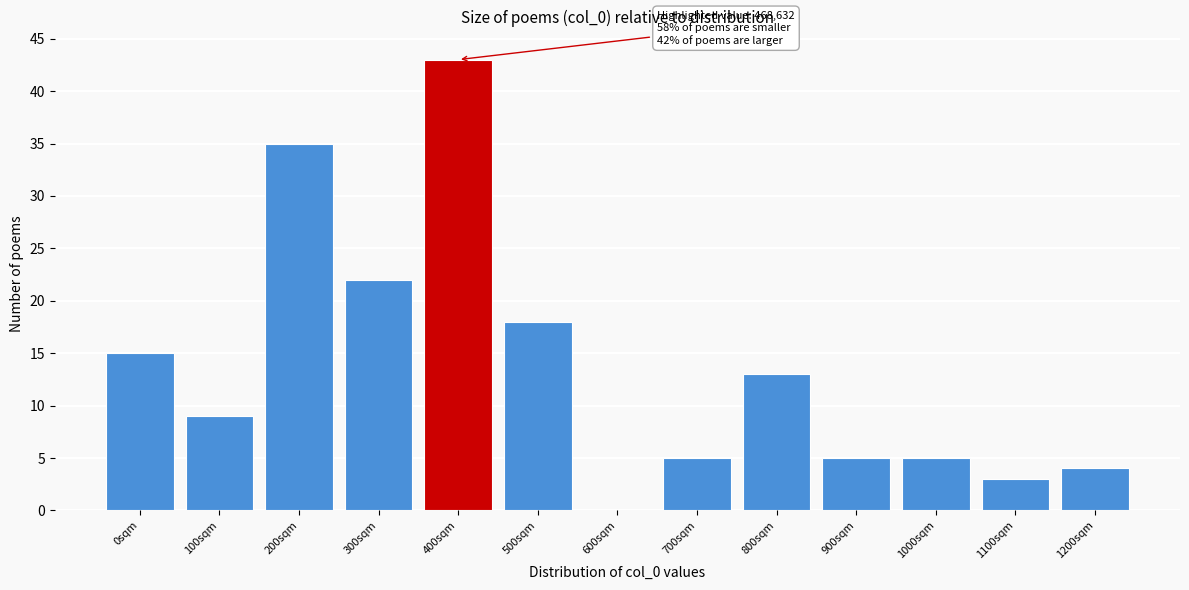

Reading left to right, what are all the values shown in this chart?

0sqm=15	100sqm=9	200sqm=35	300sqm=22	400sqm=43	500sqm=18	600sqm=0	700sqm=5	800sqm=13	900sqm=5	1000sqm=5	1100sqm=3	1200sqm=4